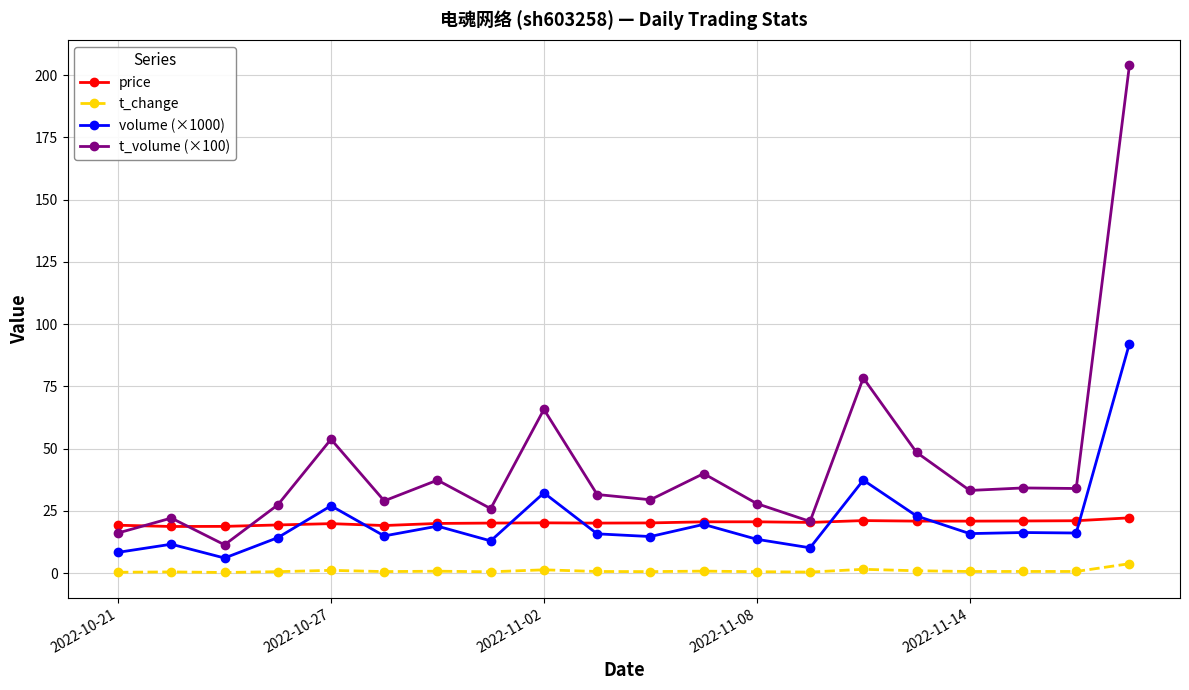

What is the minimum value for t_volume (×100)?

11.4